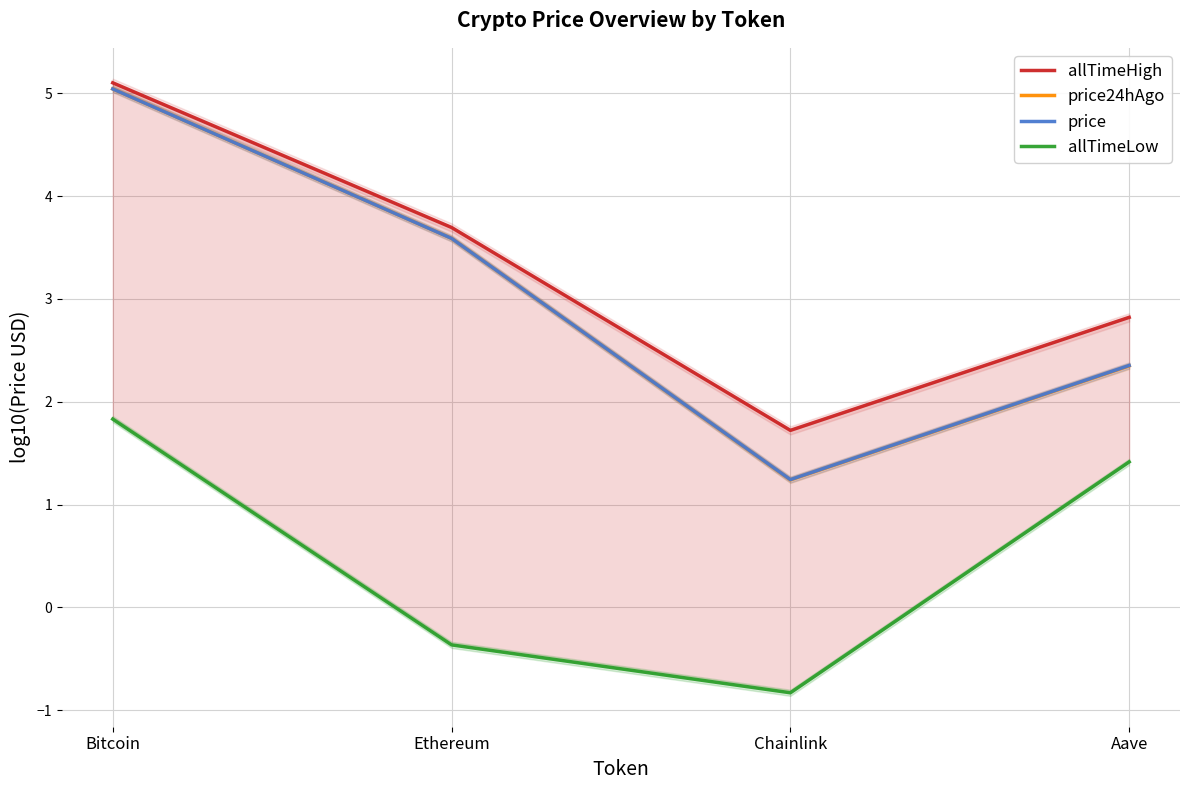

At which label is allTimeHigh closest to 3?

Aave